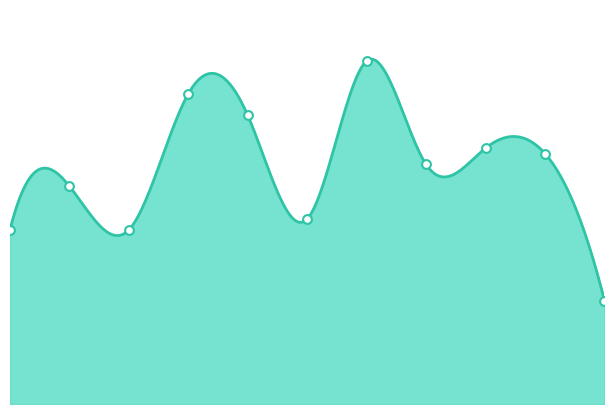

Approximately how many times larger is the value at 2 compared to 8?

0.7